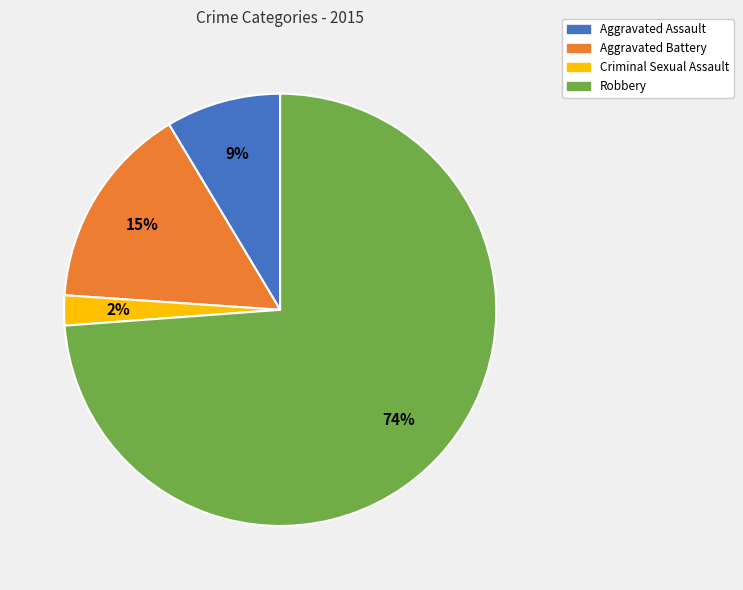

Does Criminal Sexual Assault represent more than half of the total?

No